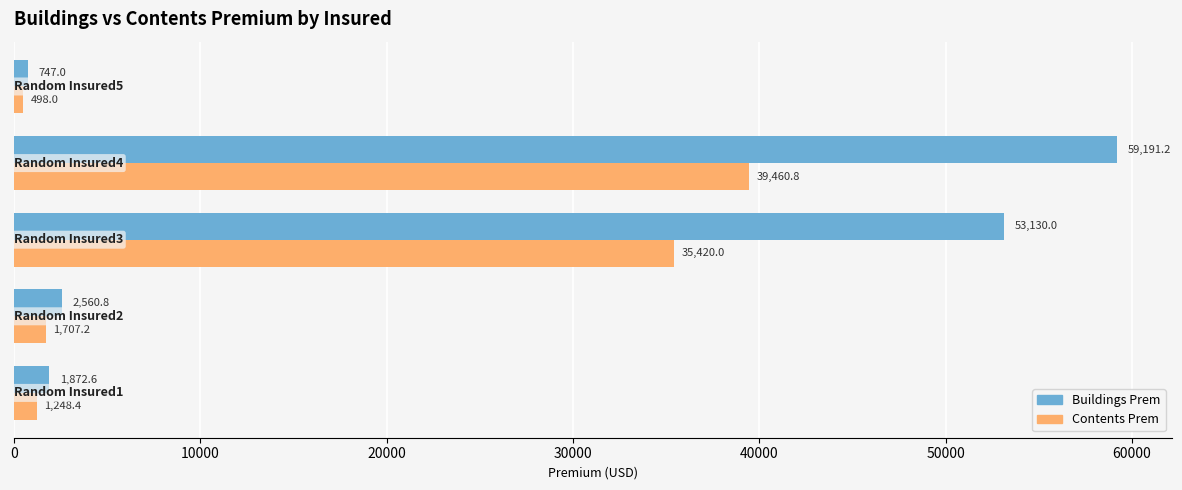

Which series has the widest spread of values?

Buildings Prem